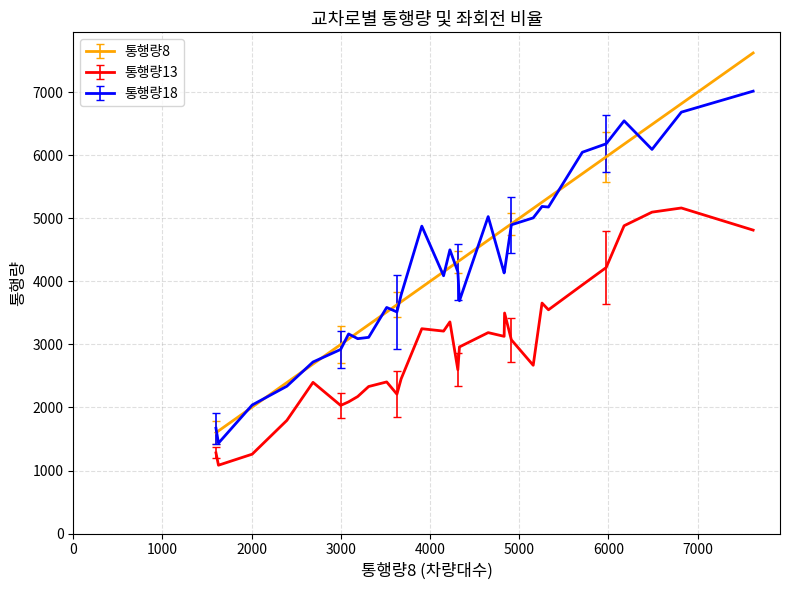

What is the minimum value shown in the chart?

1084